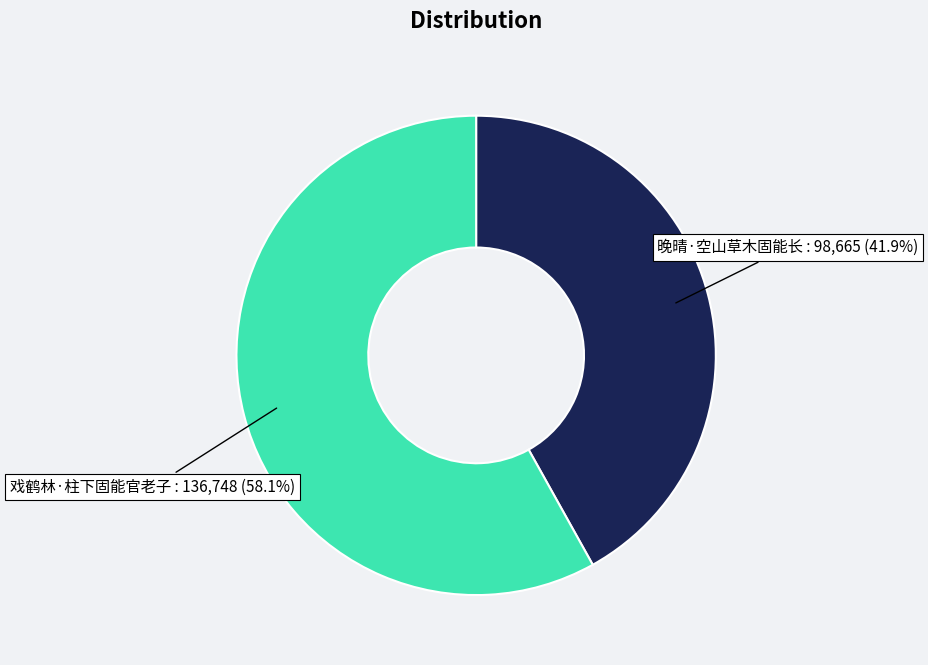

The 戏鹤林·柱下固能官老子 slice represents 58% of the pie. True or false?

True